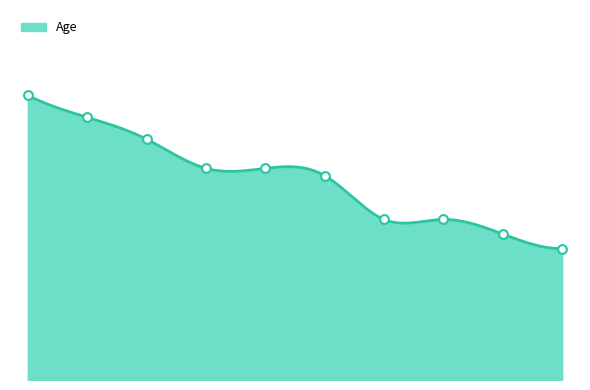

Approximately how many times larger is the value at 2002-07-11 compared to 1992-02-13?

0.7